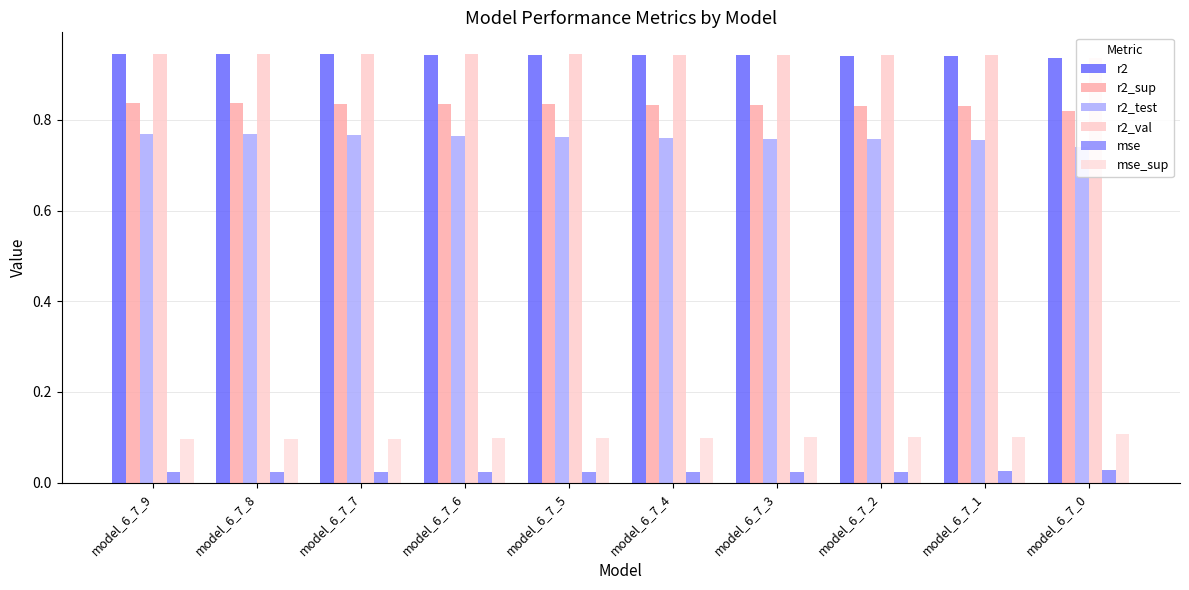

Which series has the widest spread of values?

r2_test